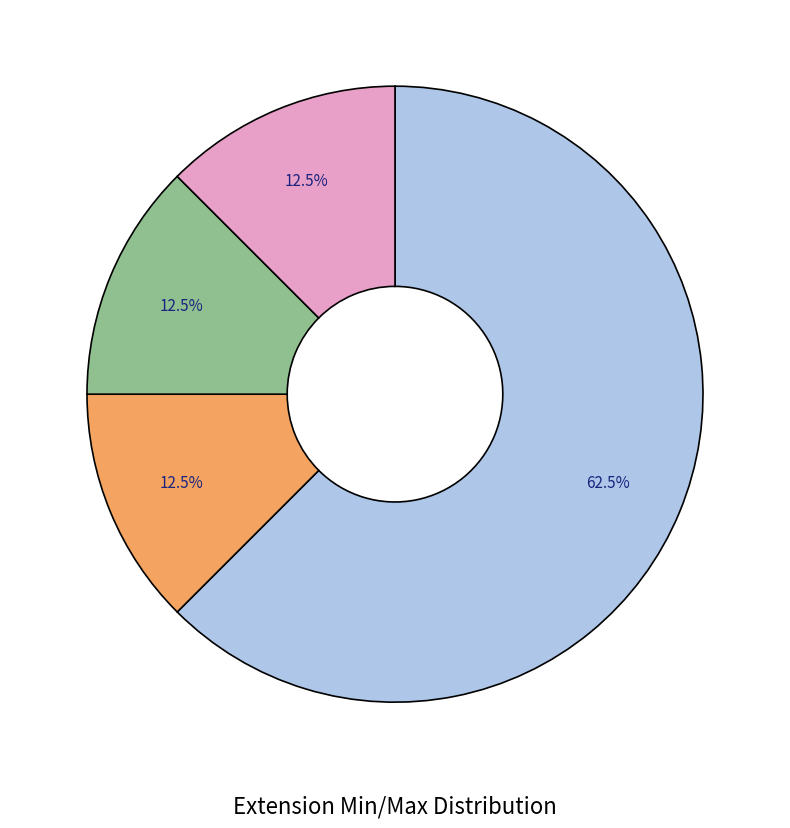

Is there any slice that represents more than half of the pie?

Yes